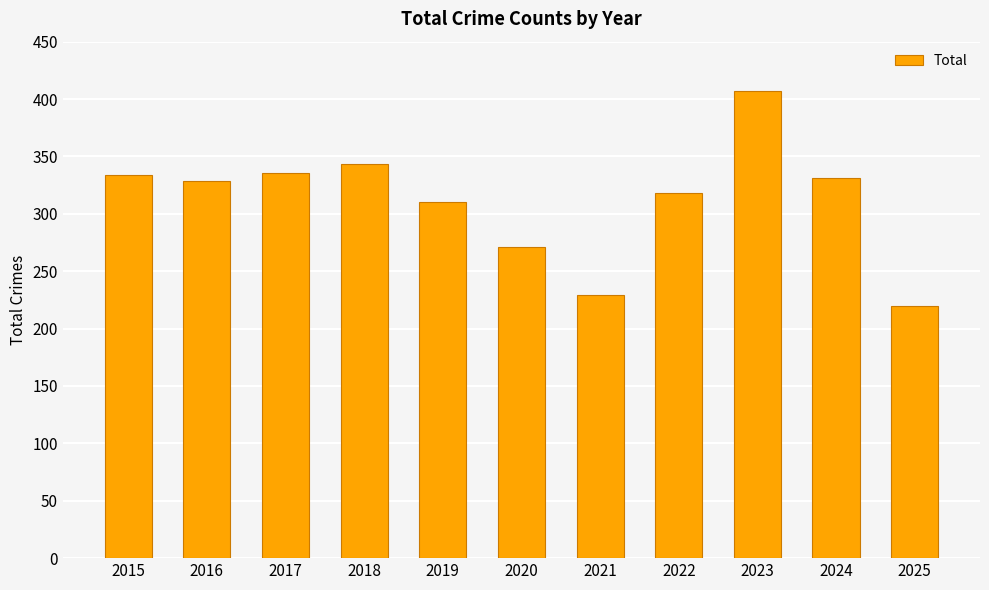

What is the maximum value shown in the chart?

407